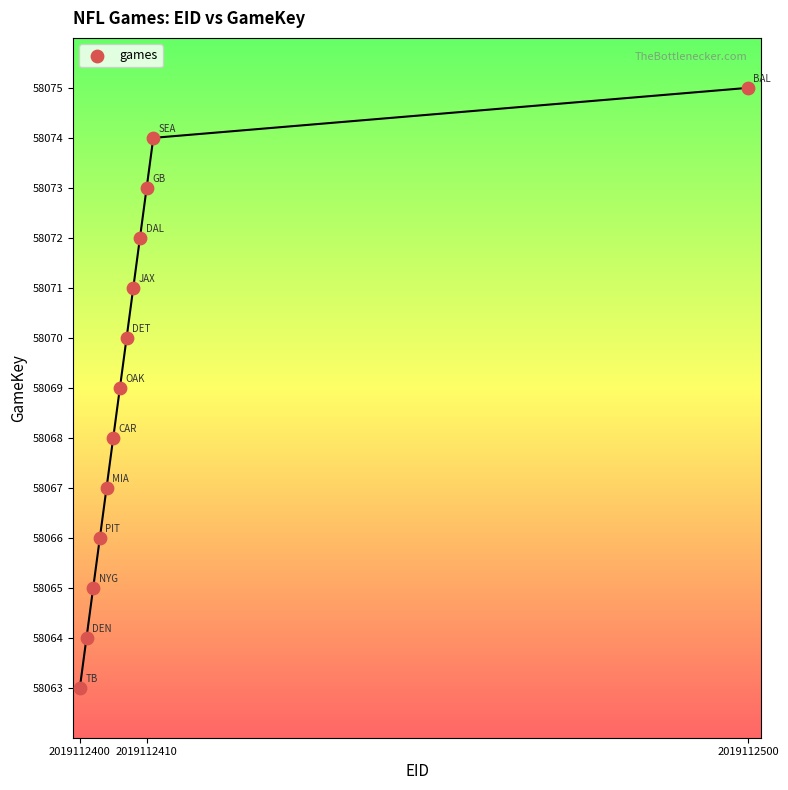

What is the range of X values (max minus min)?

100